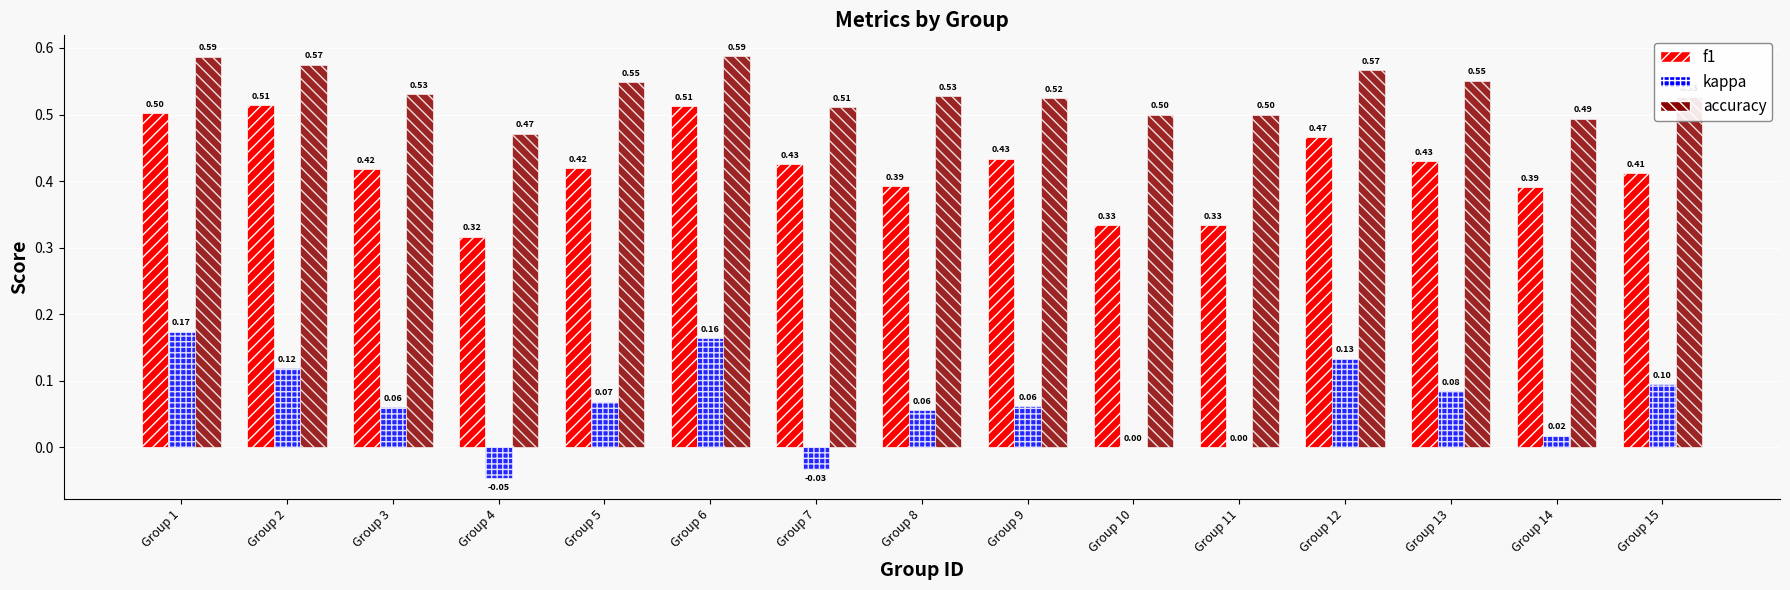

What is the total value across all series at Group 10?

0.8